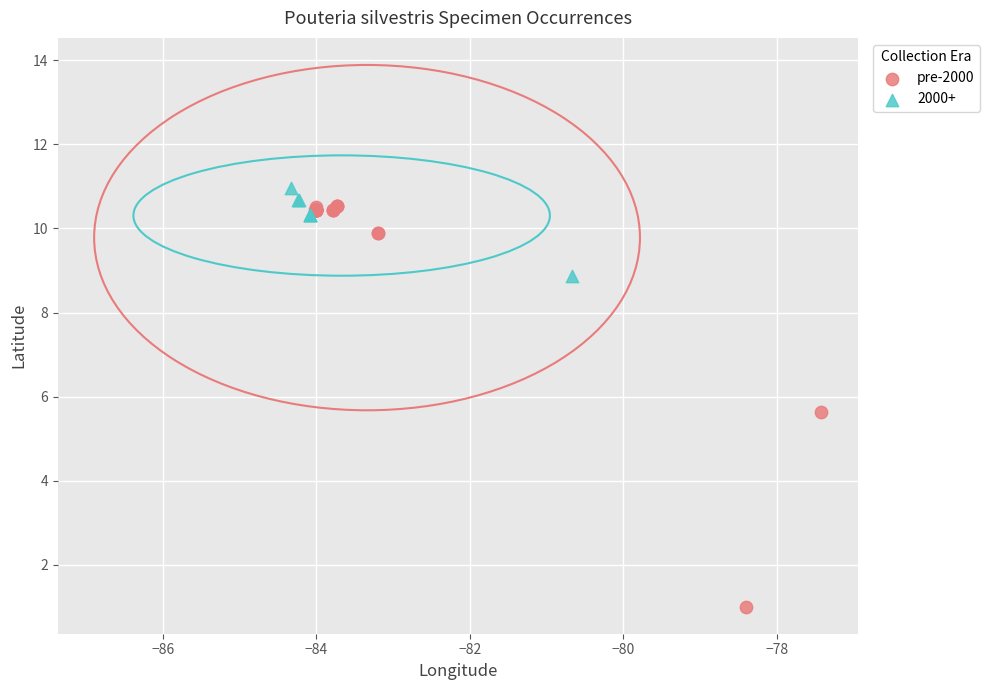

Which series reaches the minimum Y coordinate?

pre-2000